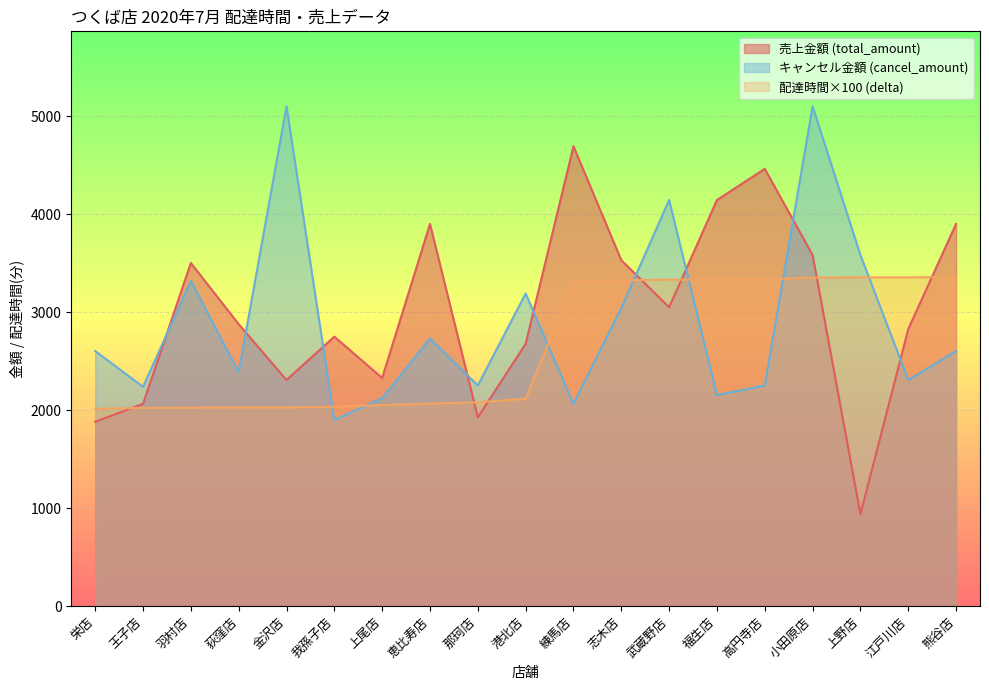

What is the value of the delta point at the 6th from the left?

2034.7